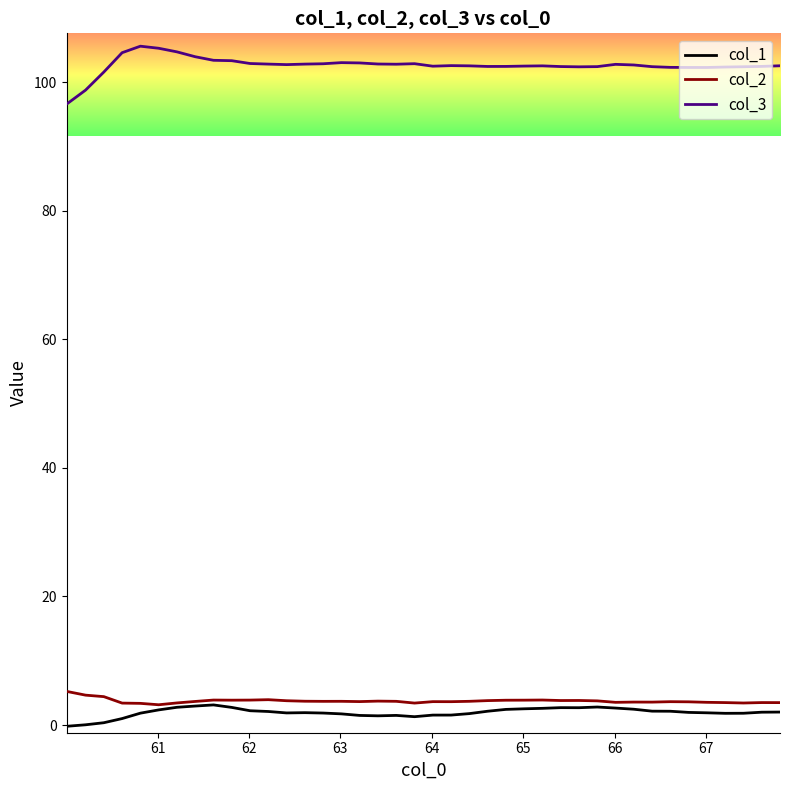

Which series has the widest spread of values?

col_3